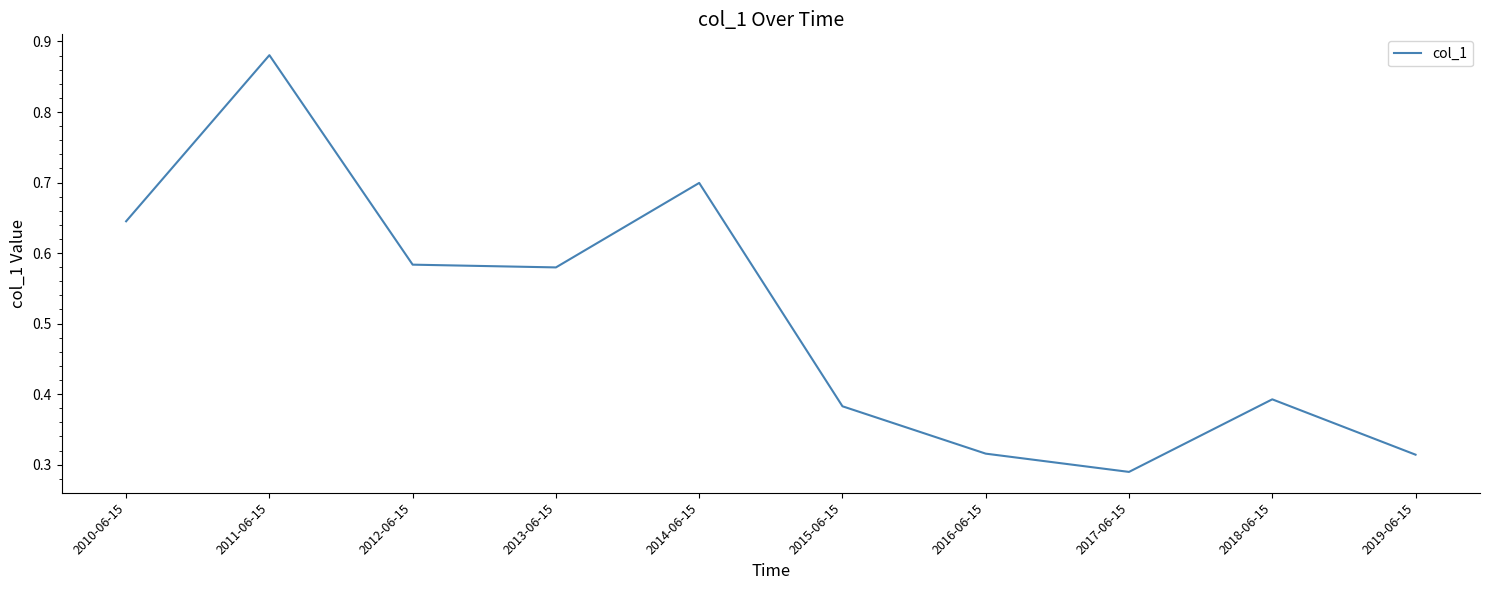

What is the change in value from 2011-06-15 to 2019-06-15?

-0.6